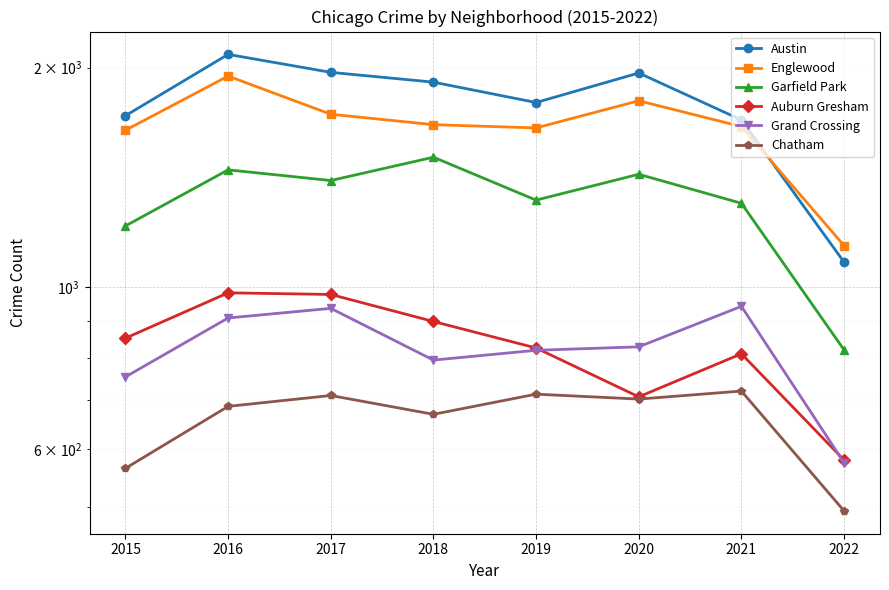

Is the value of Austin at 2018 greater than the value of Englewood at 2016?

No